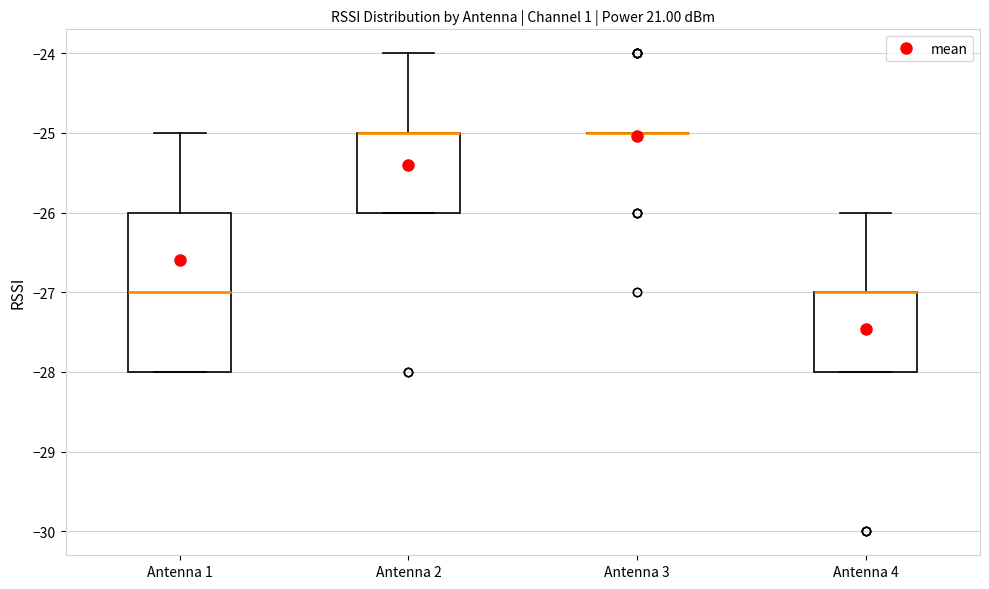

Reading left to right, transcribe this box plot: for each box, give where its median line is, the range the box spans, and where its two whiskers end, as read against the y-axis. The values are not printed on the chart, so give them approximately, as read against the axis.

Antenna 1: median -27, box -28 to -26, whiskers -28 to -25
Antenna 2: median -25 (drawn on the box's upper edge), box -26 to -25, whiskers -26 to -24
Antenna 3: box collapsed to a line at -25, whiskers -25 to -25
Antenna 4: median -27 (drawn on the box's upper edge), box -28 to -27, whiskers -28 to -26